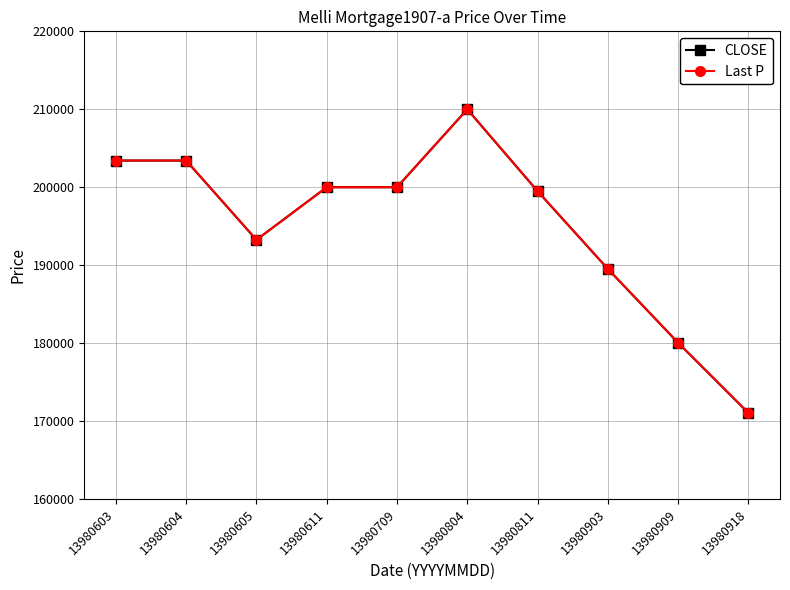

Where is the first local minimum for Last P?

13980605